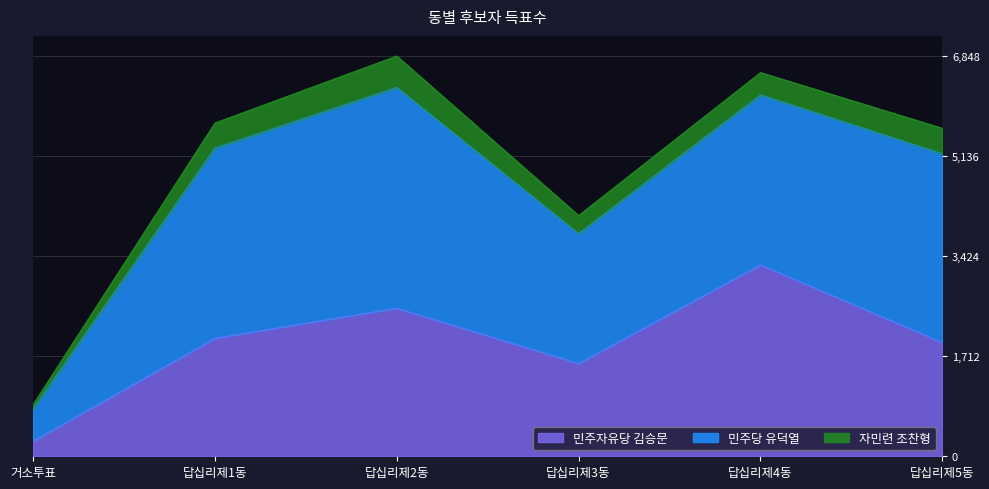

At which label is 민주당 유덕열 closest to 2161?

답십리제3동